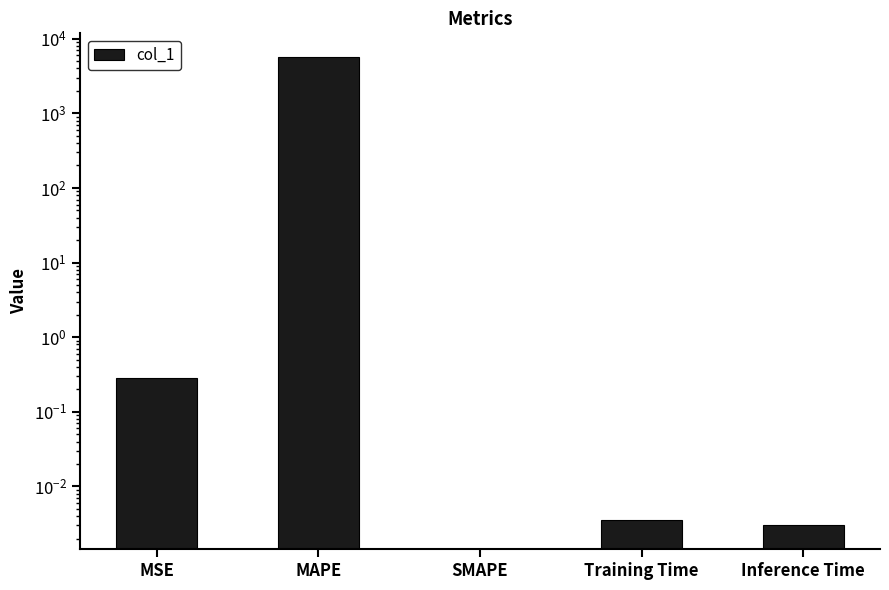

What is the label of the 1st bar from the right?

Inference Time